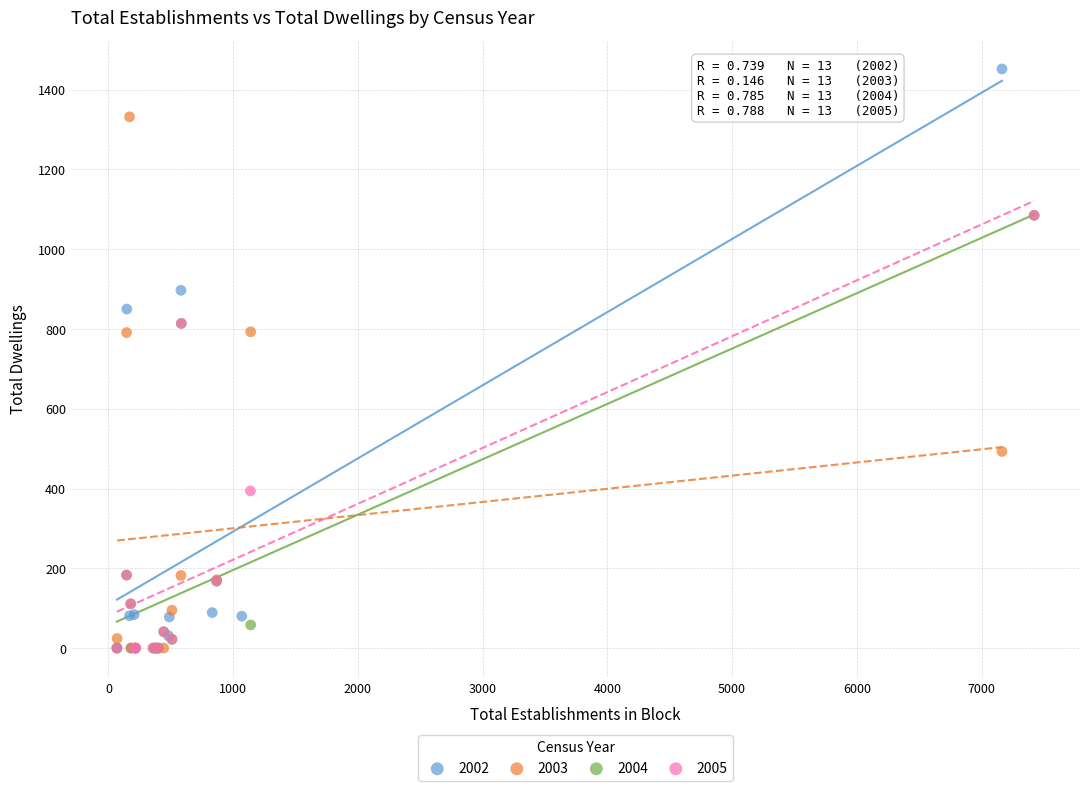

Which series contains the highest Y value?

2002